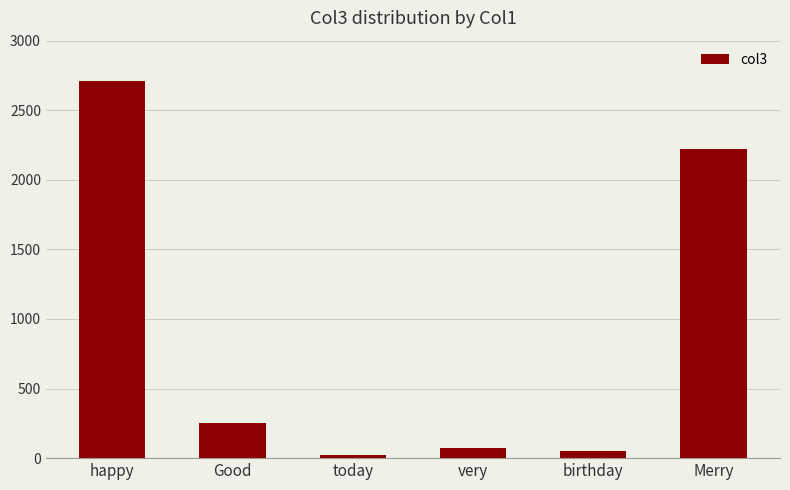

Where is the data nearest to the value 1365?

Merry